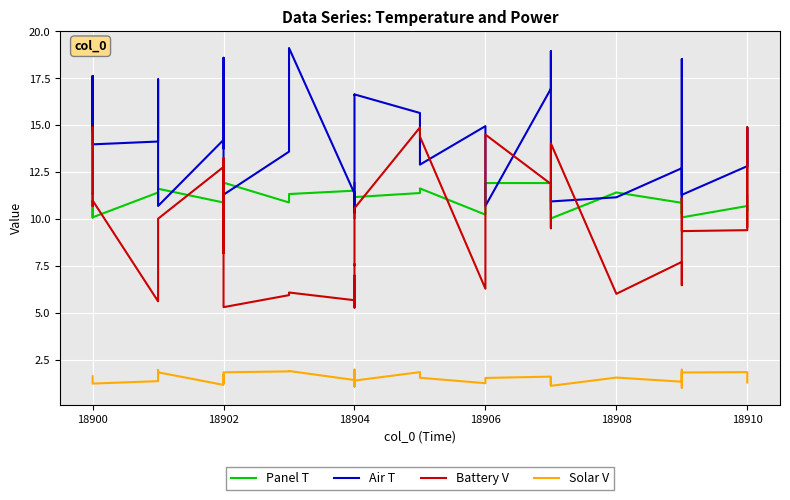

Does the chart display data point markers on the line(s)?

No